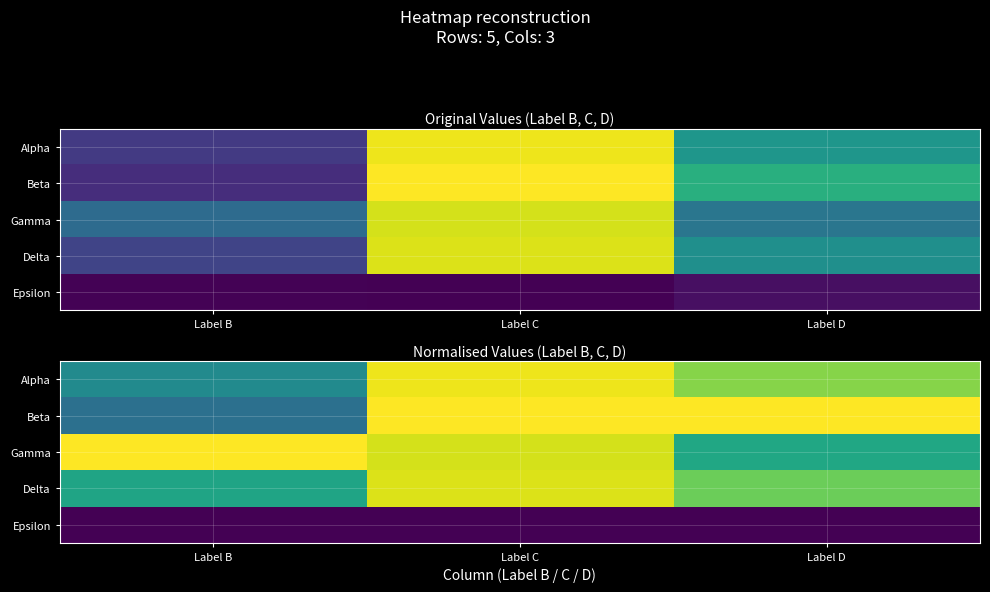

Between Label C and Label D, which is larger?

Label C